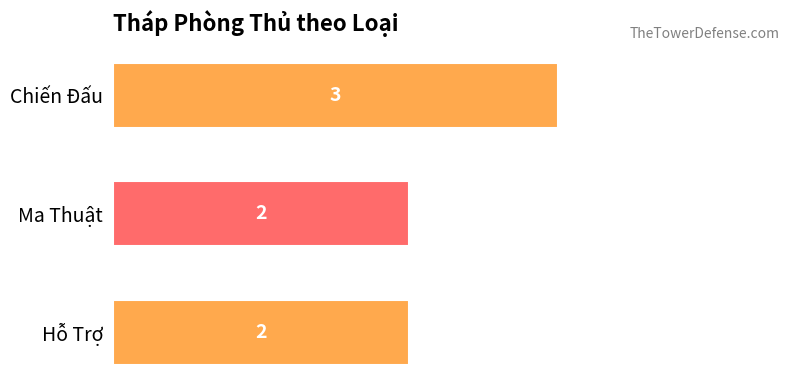

How many values are between 2 and 3?

3